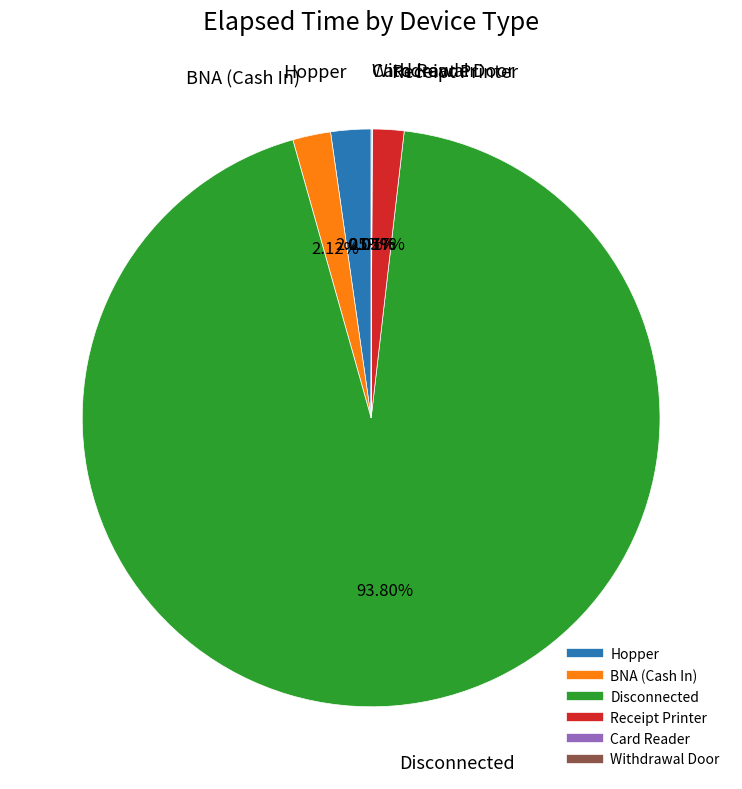

Is there a majority slice in this chart?

Yes